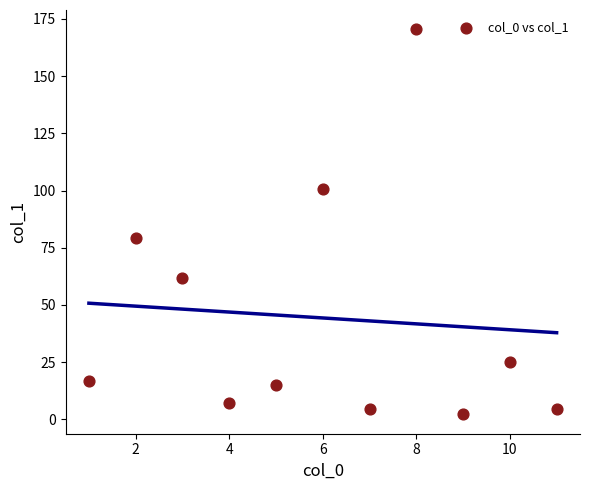

What is the range of Y values (max minus min)?

168.4